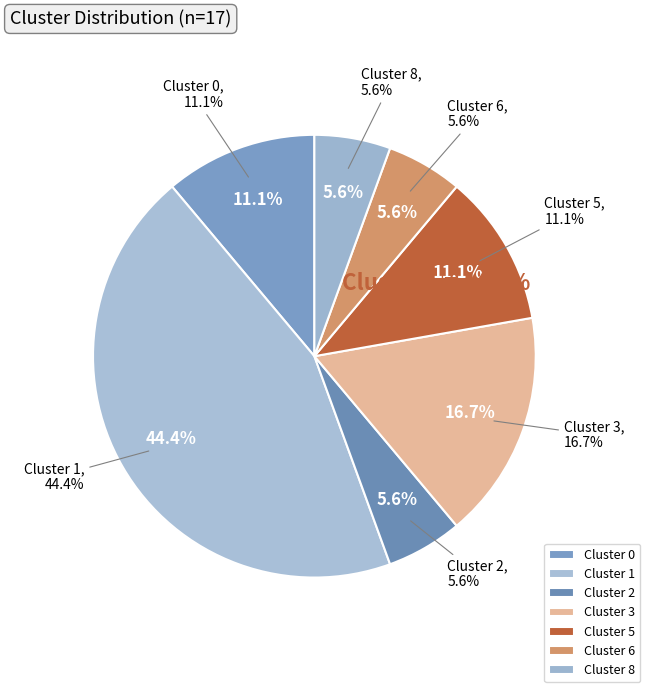

Count the number of slices in the pie.

7